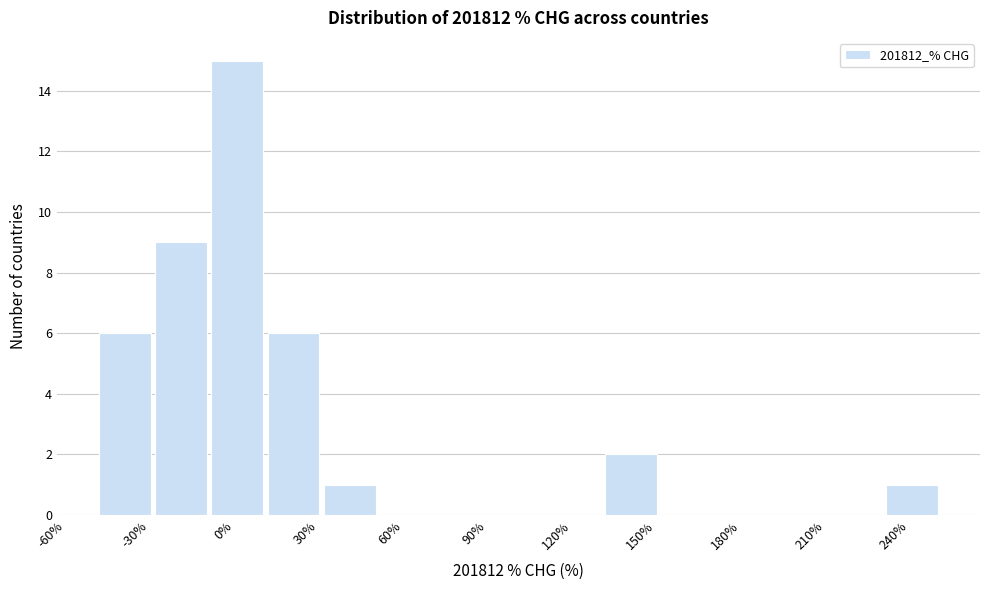

Read against the x-axis, roughly where is the centre of the tallest bar?

0